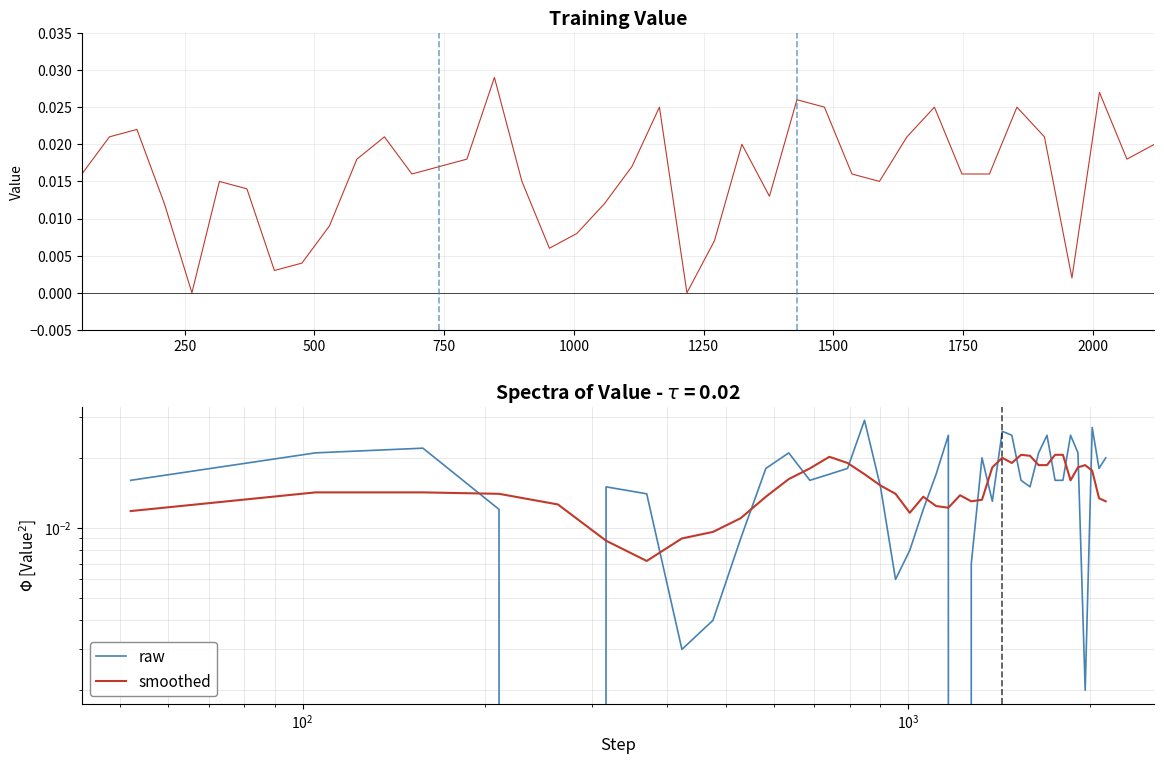

List the series in order of their peak value, lowest first.

smoothed, value, raw